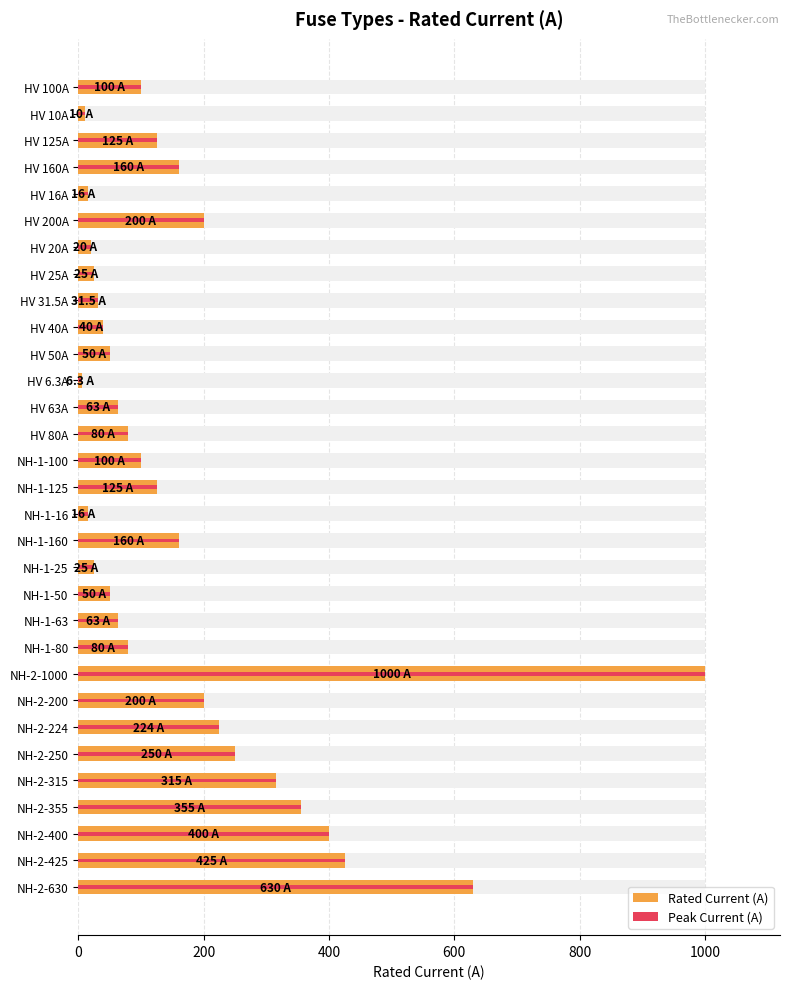

Reading left to right, extract all data points from this chart.

Rated Current (A): 100.0	10.0	125.0	160.0	16.0	200.0	20.0	25.0	31.5	40.0	50.0	6.3	63.0	80.0	100.0	125.0	16.0	160.0	25.0	50.0	63.0	80.0	1000.0	200.0	224.0	250.0	315.0	355.0	400.0	425.0	630.0
Peak Current (A): 100.0	10.0	125.0	160.0	16.0	200.0	20.0	25.0	31.5	40.0	50.0	6.3	63.0	80.0	100.0	125.0	16.0	160.0	25.0	50.0	63.0	80.0	1000.0	200.0	224.0	250.0	315.0	355.0	400.0	425.0	630.0